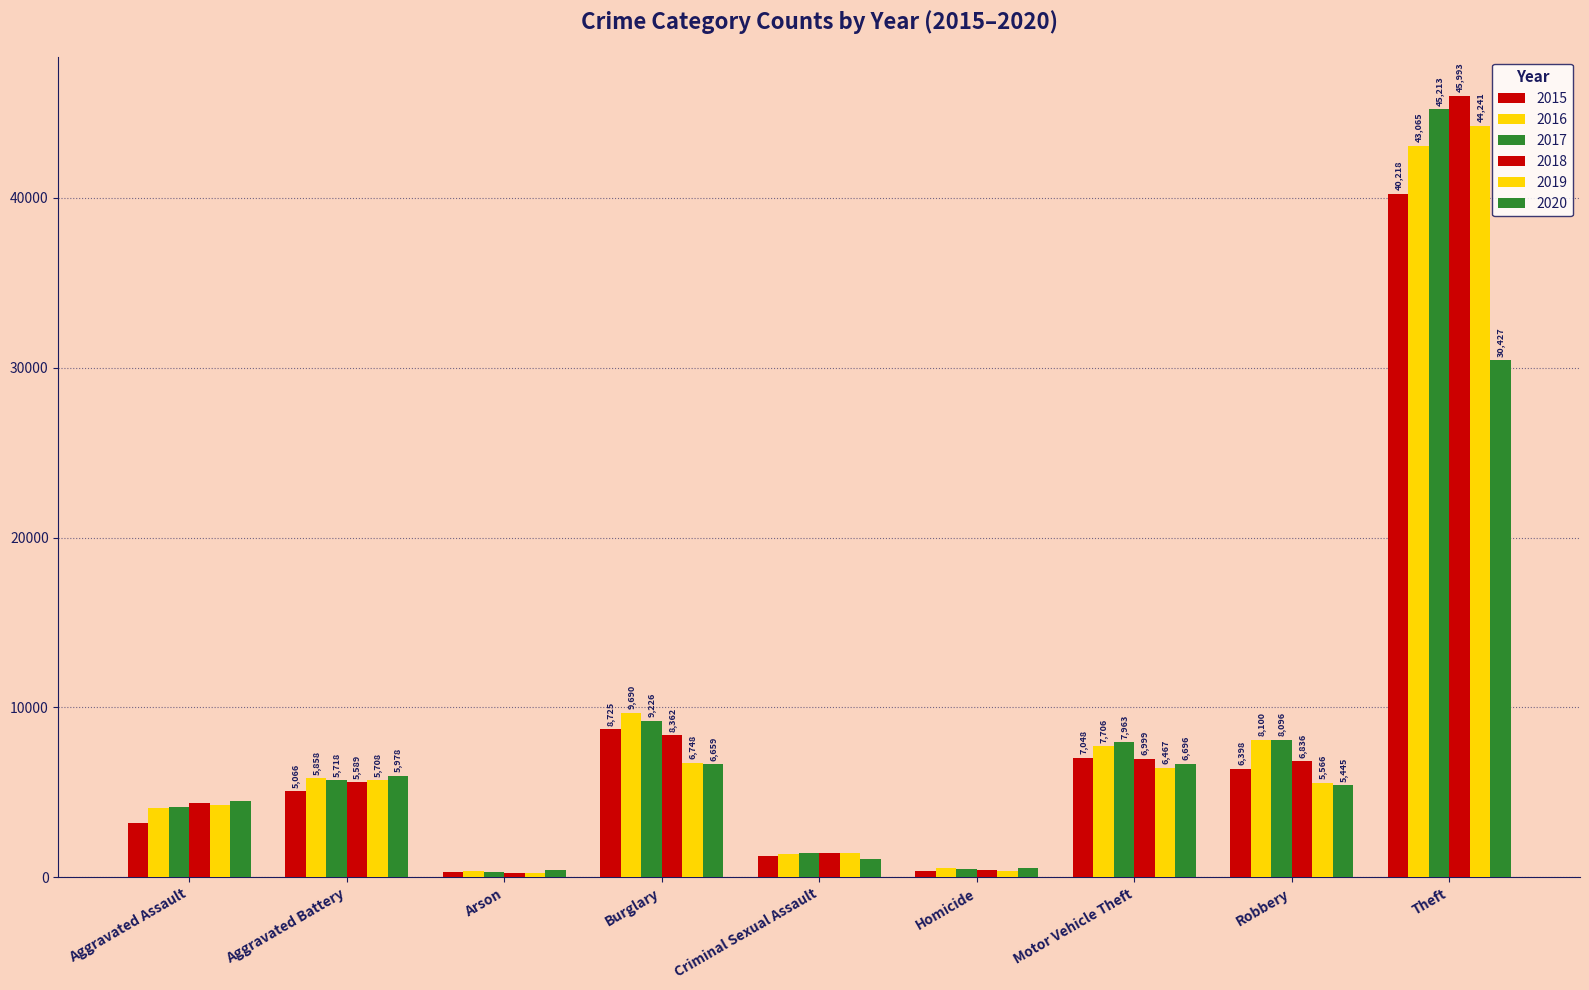

Is the value of 2016 at Robbery greater than the value of 2020 at Aggravated Battery?

Yes